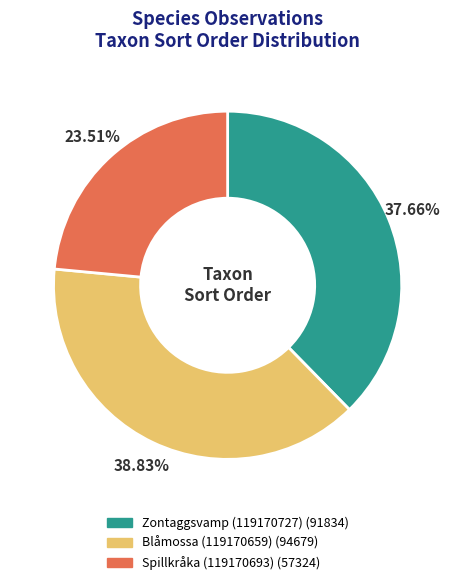

The Spillkråka (119170693) slice represents 24% of the pie. True or false?

True